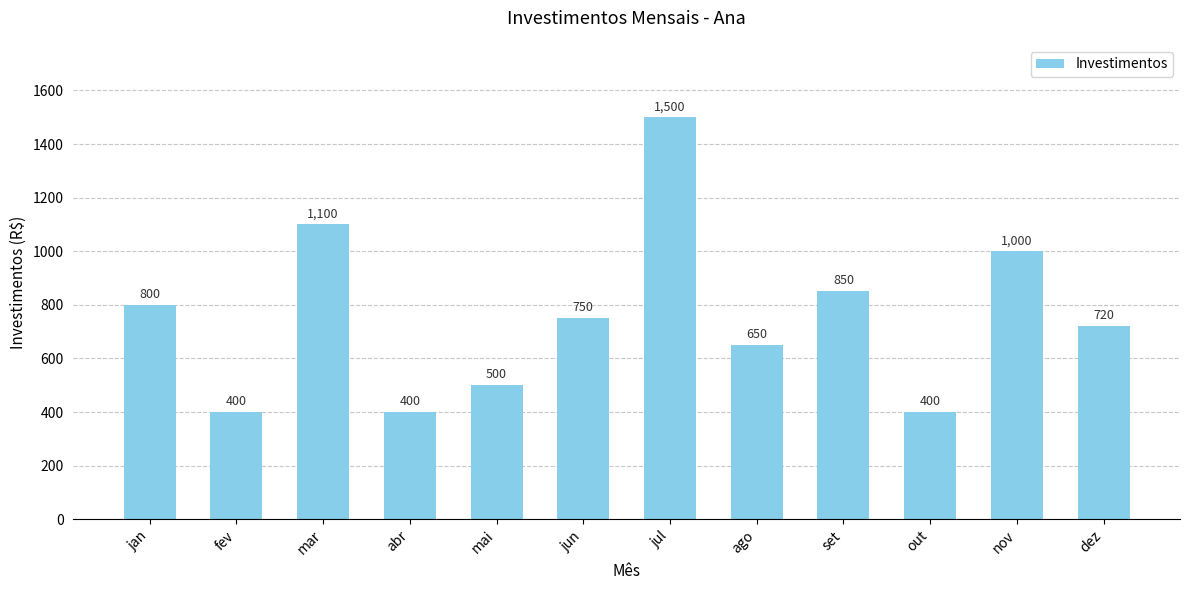

Reading left to right, transcribe all the data shown in this chart.

800	400	1100	400	500	750	1500	650	850	400	1000	720